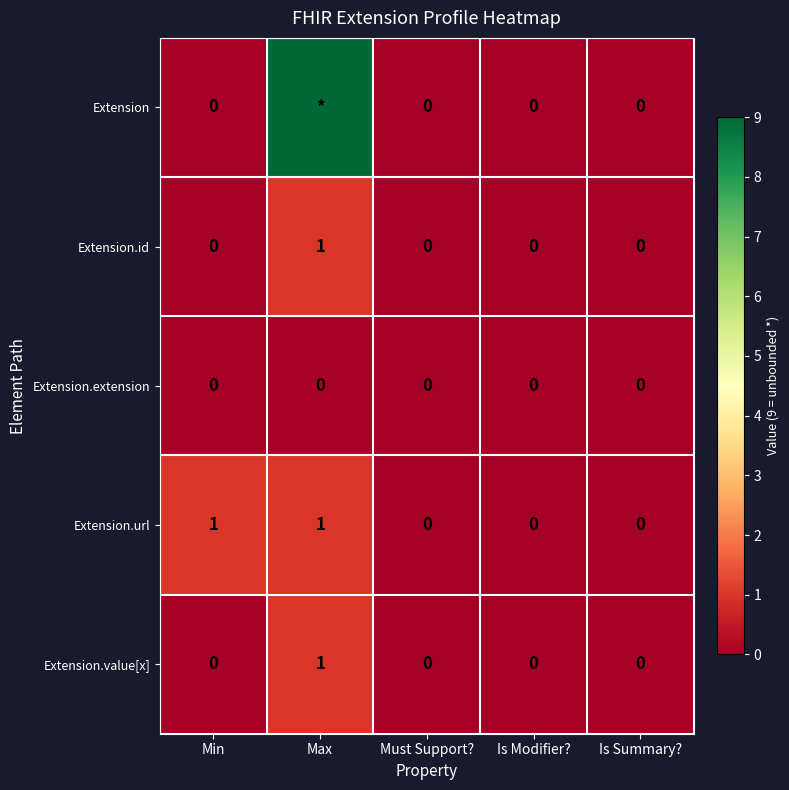

True or false: Extension.url has a value of -1 at Is Summary?.

False